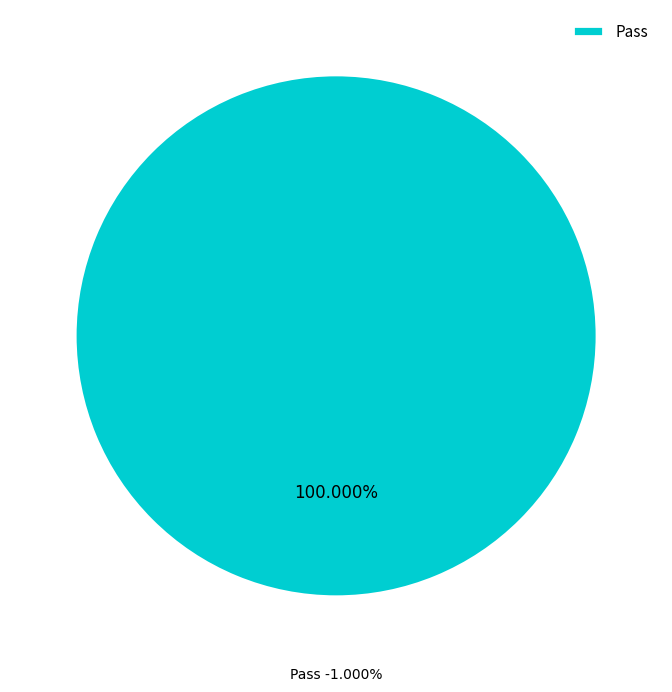

Is there a majority slice in this chart?

Yes